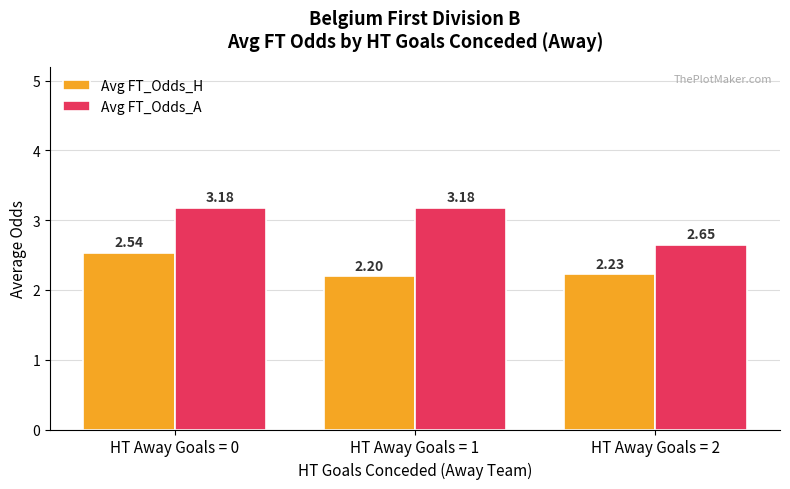

Which series has the largest range (max minus min)?

Avg FT_Odds_A